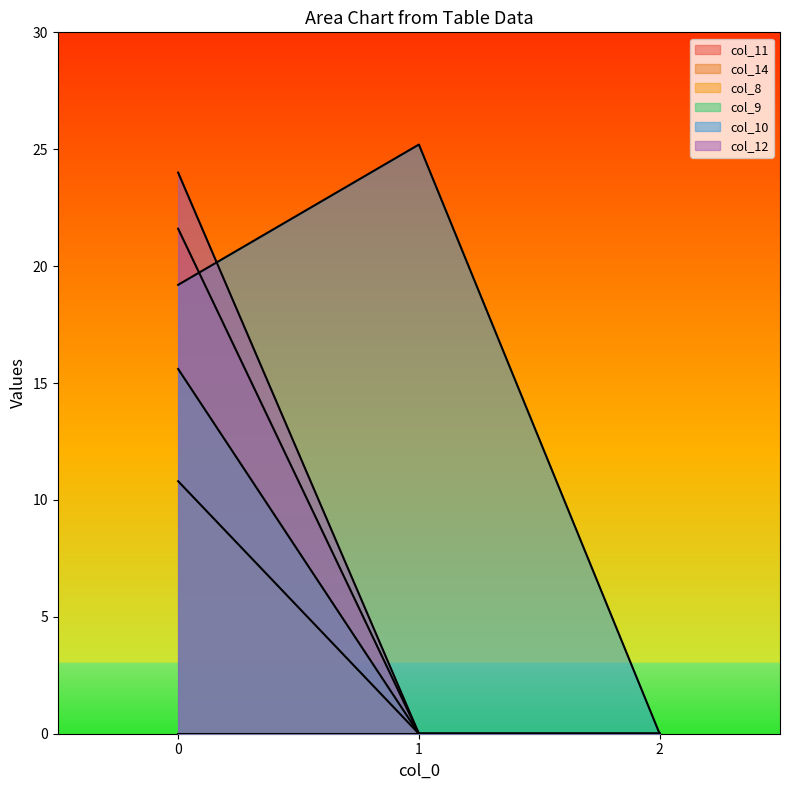

The col_12 series shows 9.2 at 1. True or false?

False